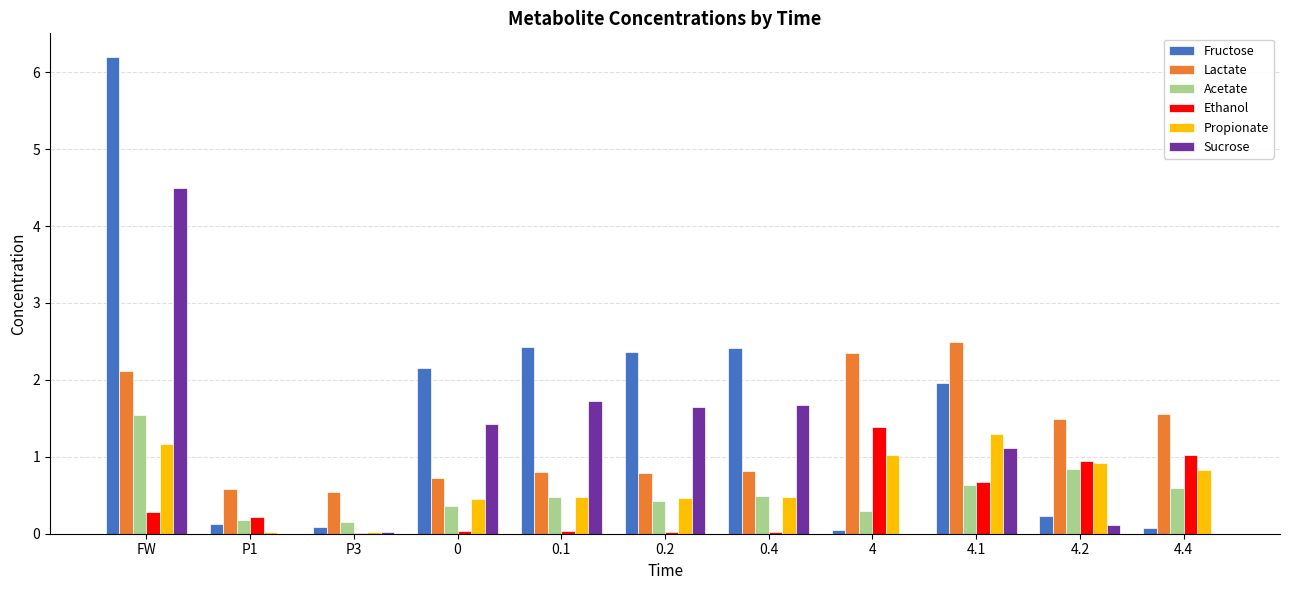

Which series has the largest total across all categories?

Fructose